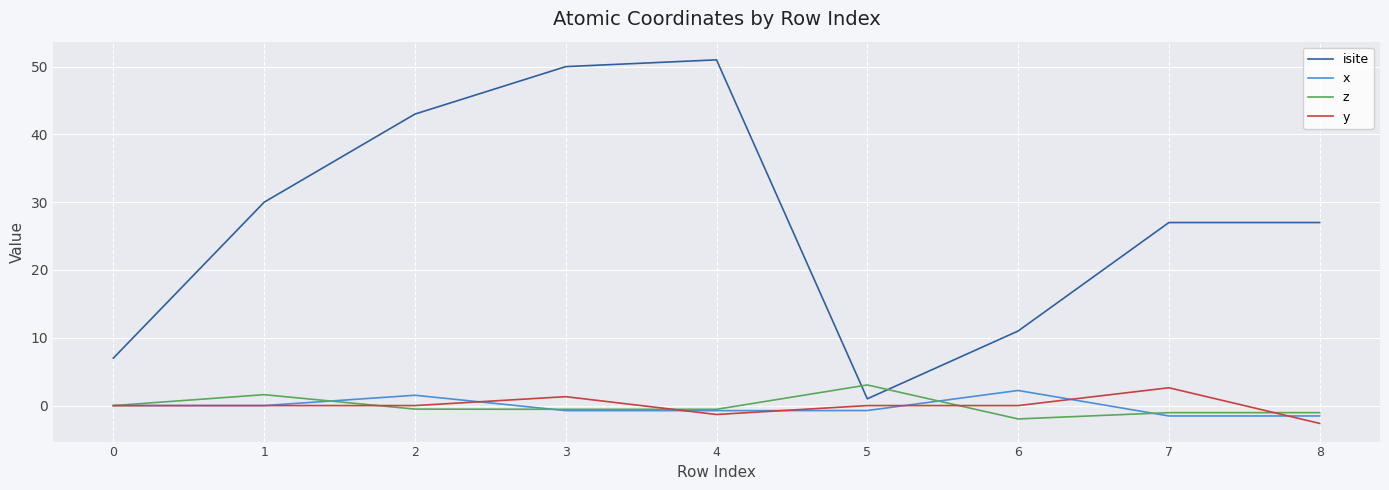

Which series has the widest spread of values?

isite